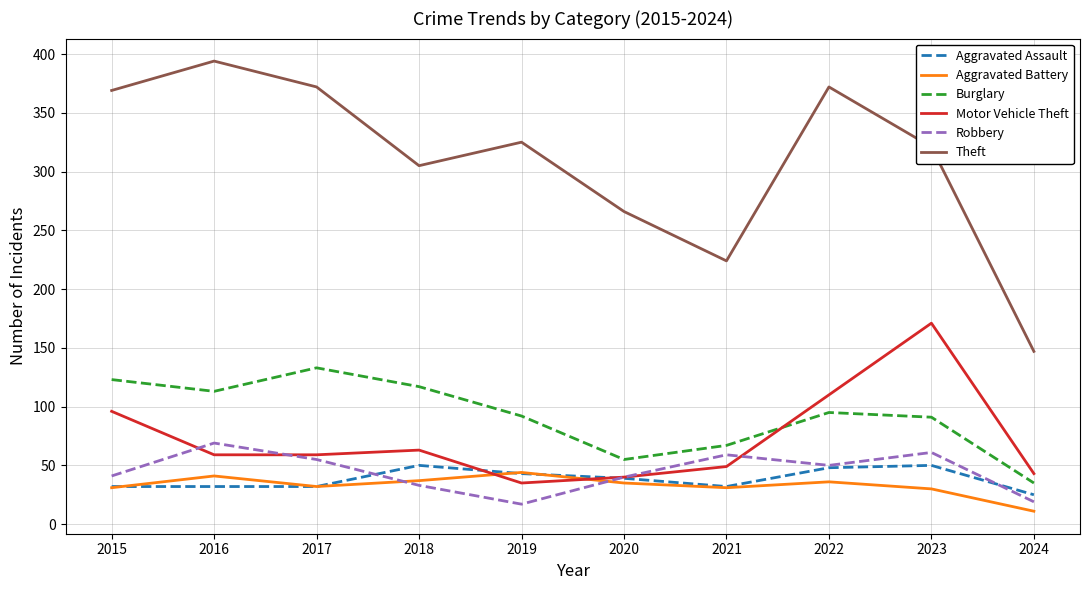

True or false: Theft and Robbery intersect in this chart.

False